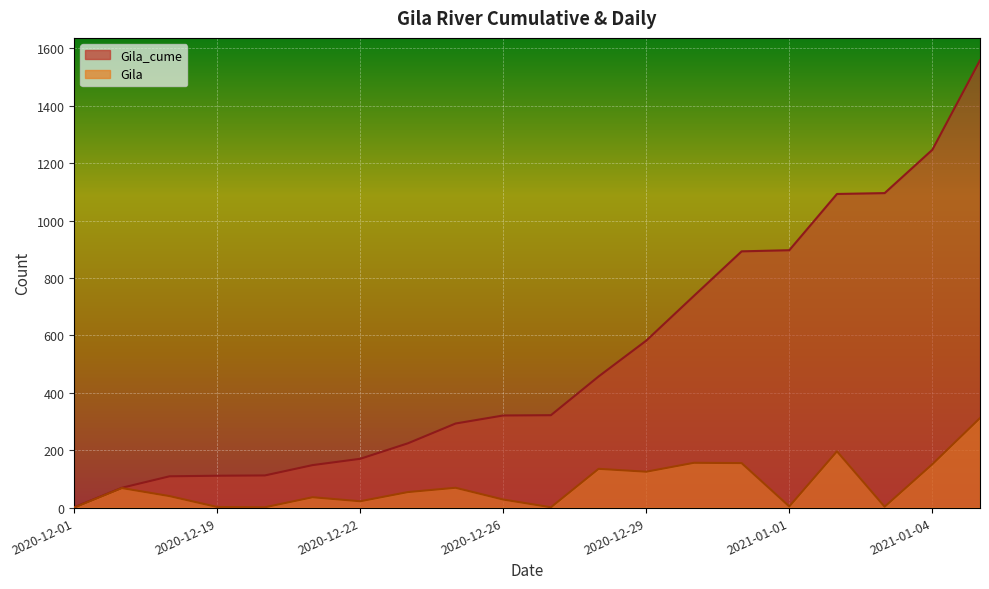

True or false: Gila_cume and Gila intersect in this chart.

False